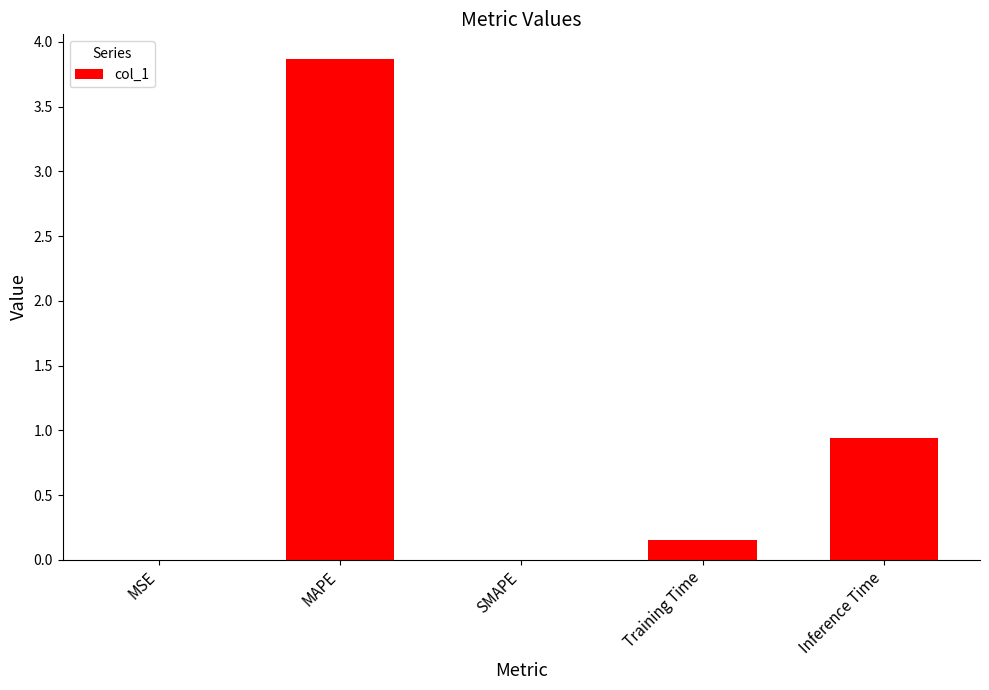

Which category has the highest value across all series?

MAPE